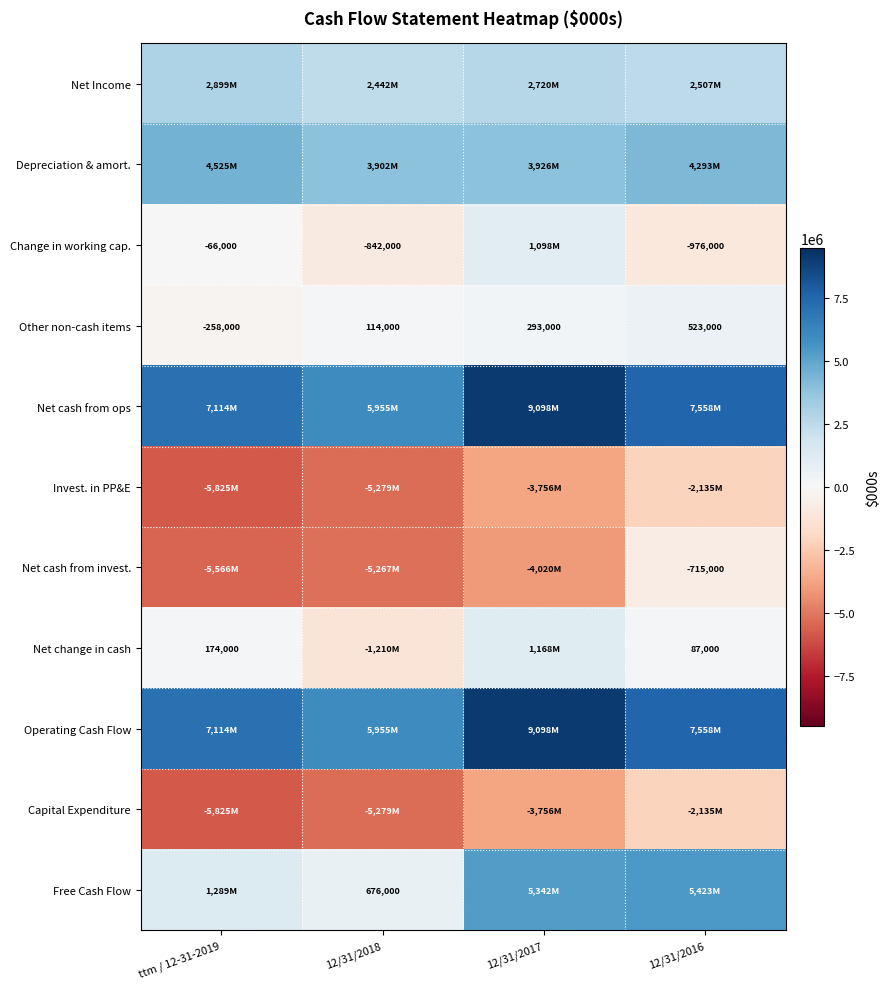

What is the difference between the maximum and minimum values in the Other non-cash items series?

781000